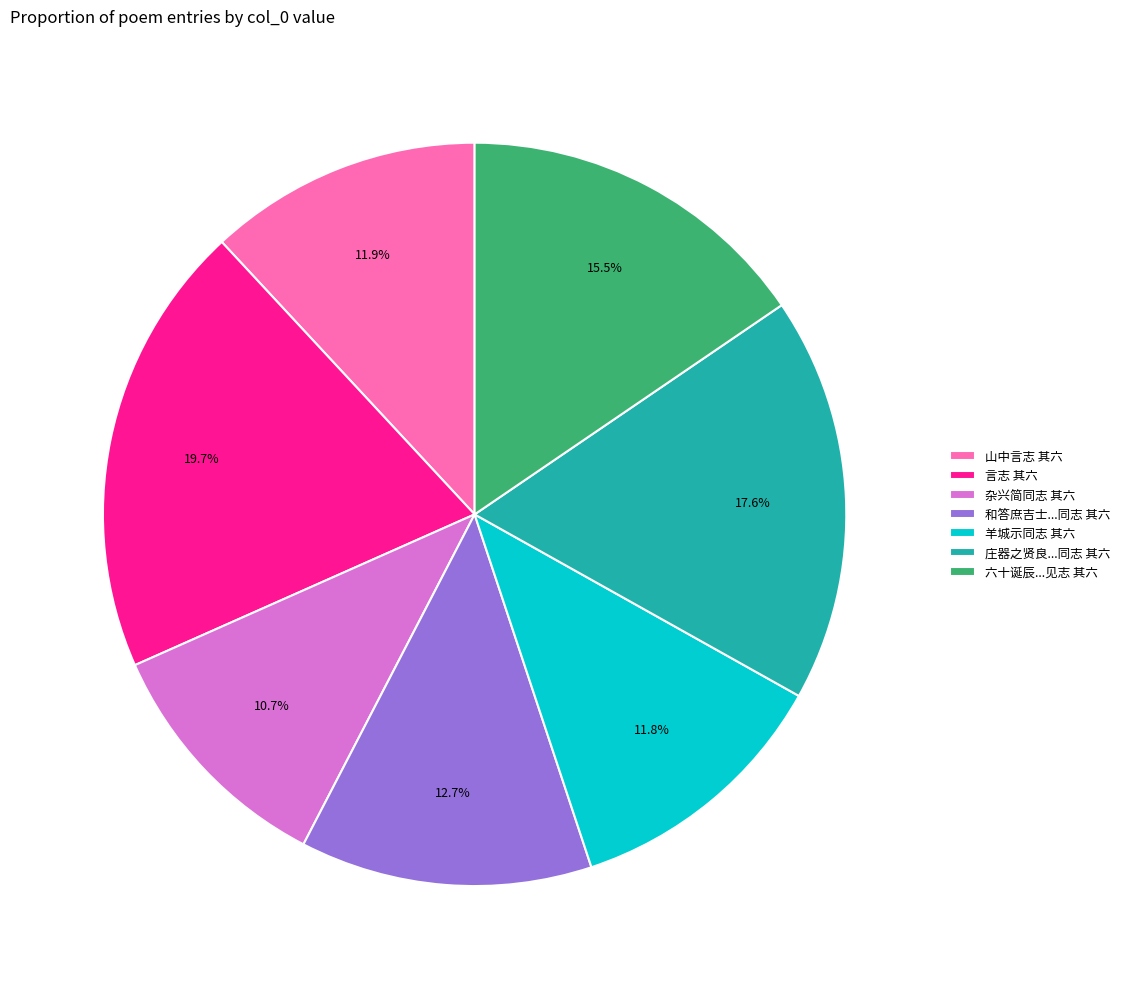

Approximately how many times larger is the value at 山中言志 其六 compared to 杂兴简同志 其六?

1.1